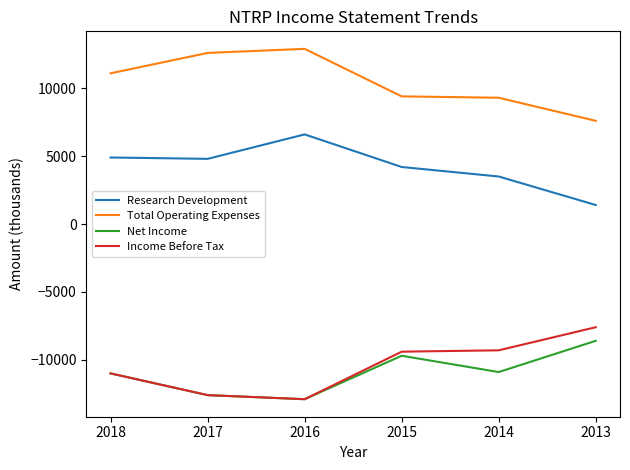

What is the spread (max minus min) of values at 2017?

25200